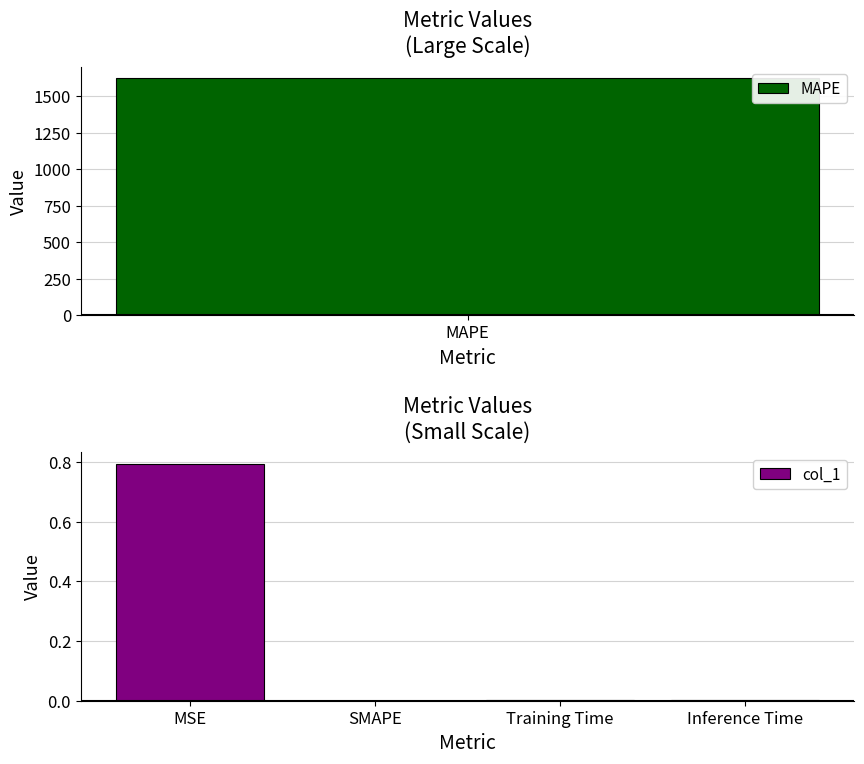

What is the sum of all col_1 values?

0.8